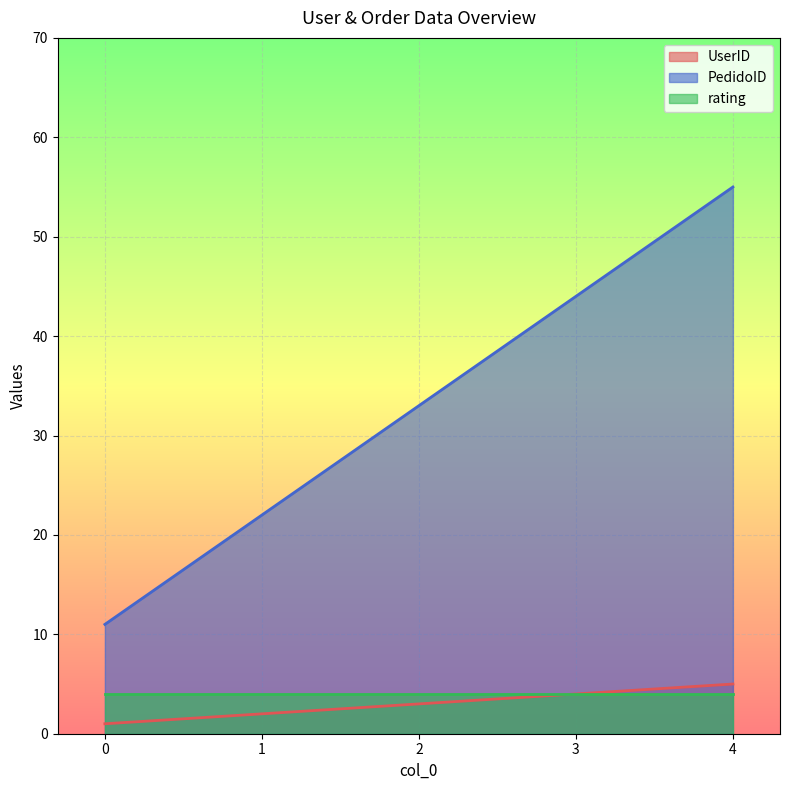

True or false: UserID and PedidoID intersect in this chart.

False